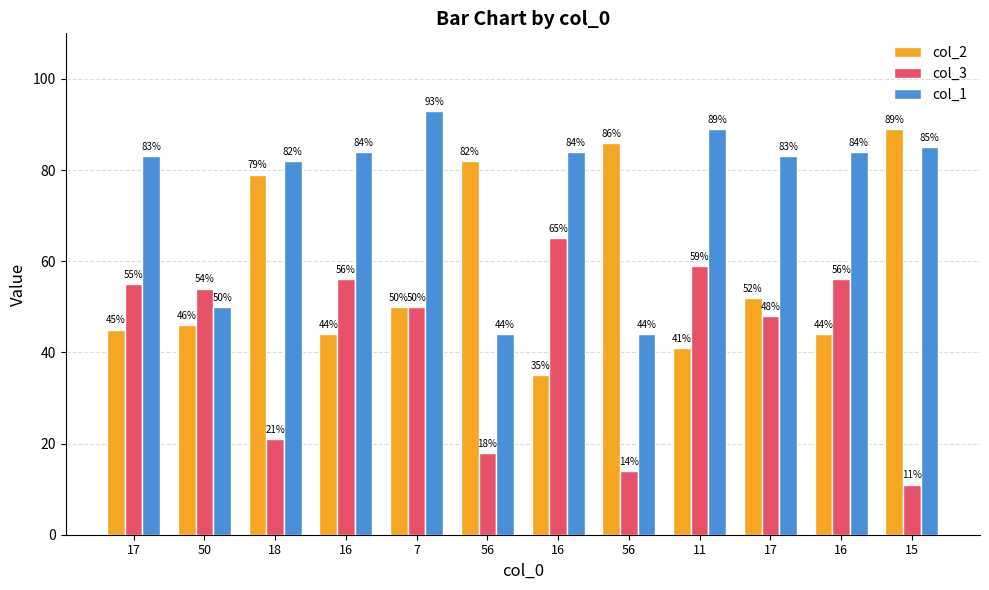

Are the bars grouped side by side (vs. stacked)?

Yes